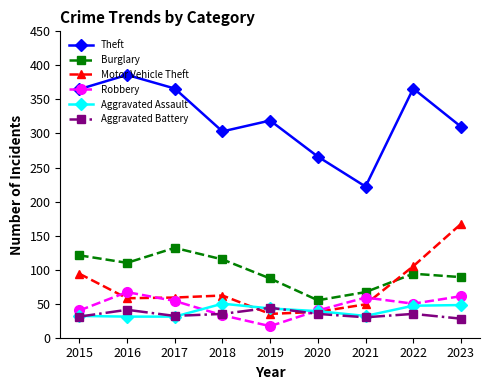

What is the value of the Burglary point at the 9th from the left?

89